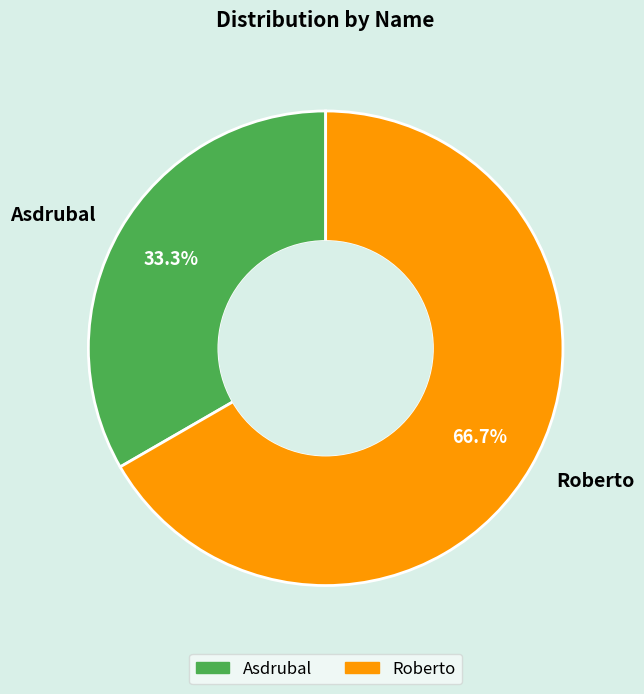

Count the number of slices in the pie.

2